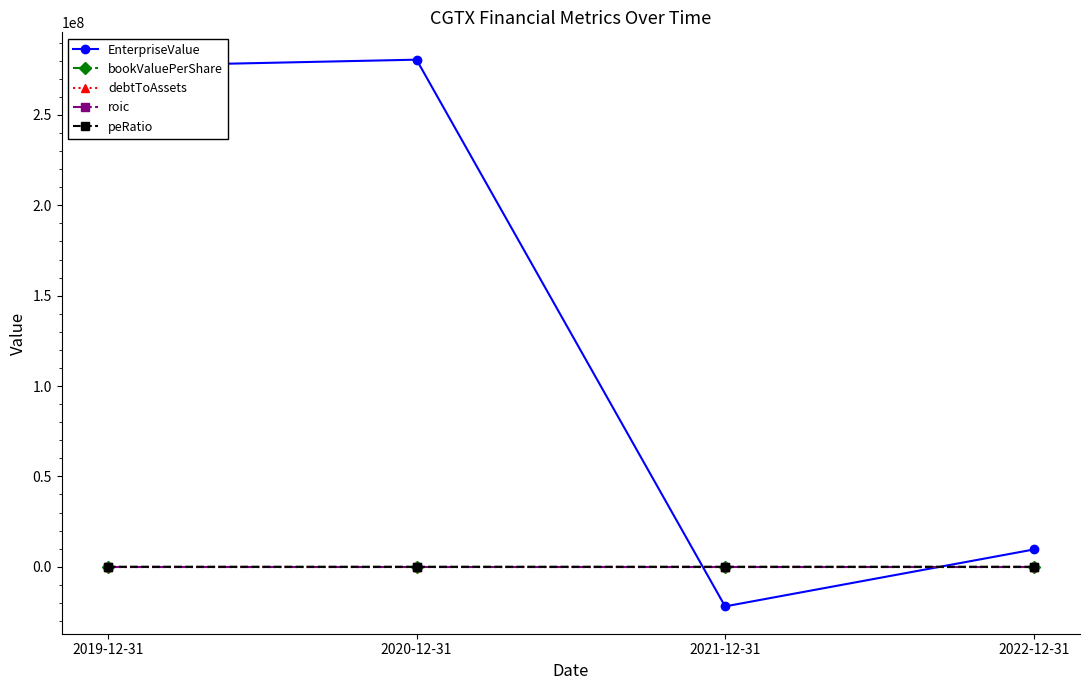

Which series changed the most between 2020-12-31 and 2021-12-31?

EnterpriseValue